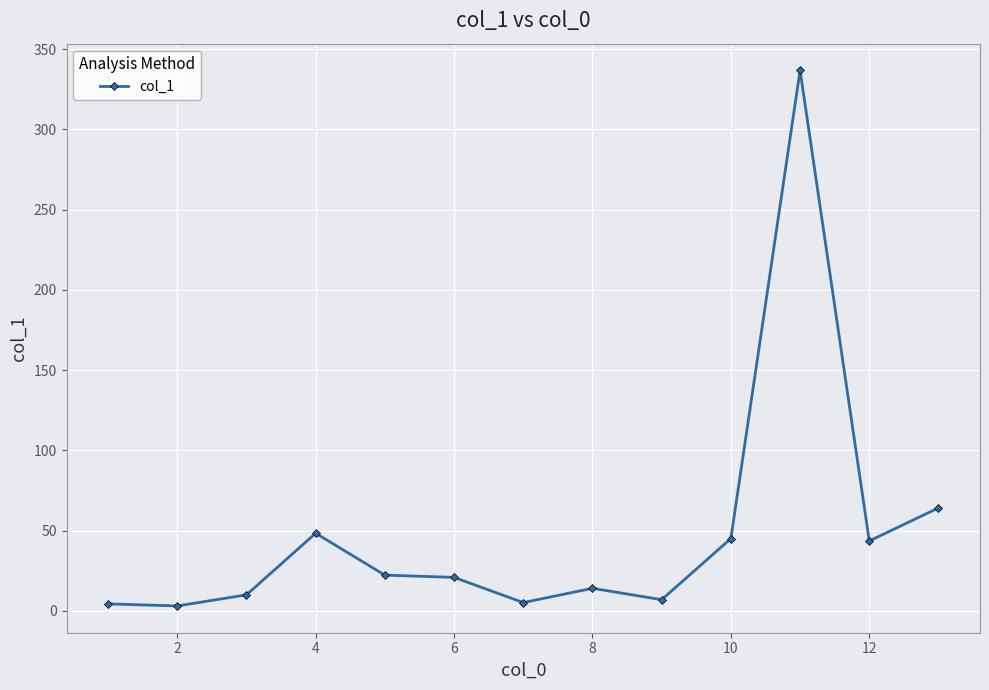

What is the difference between the second highest and minimum values?

61.1